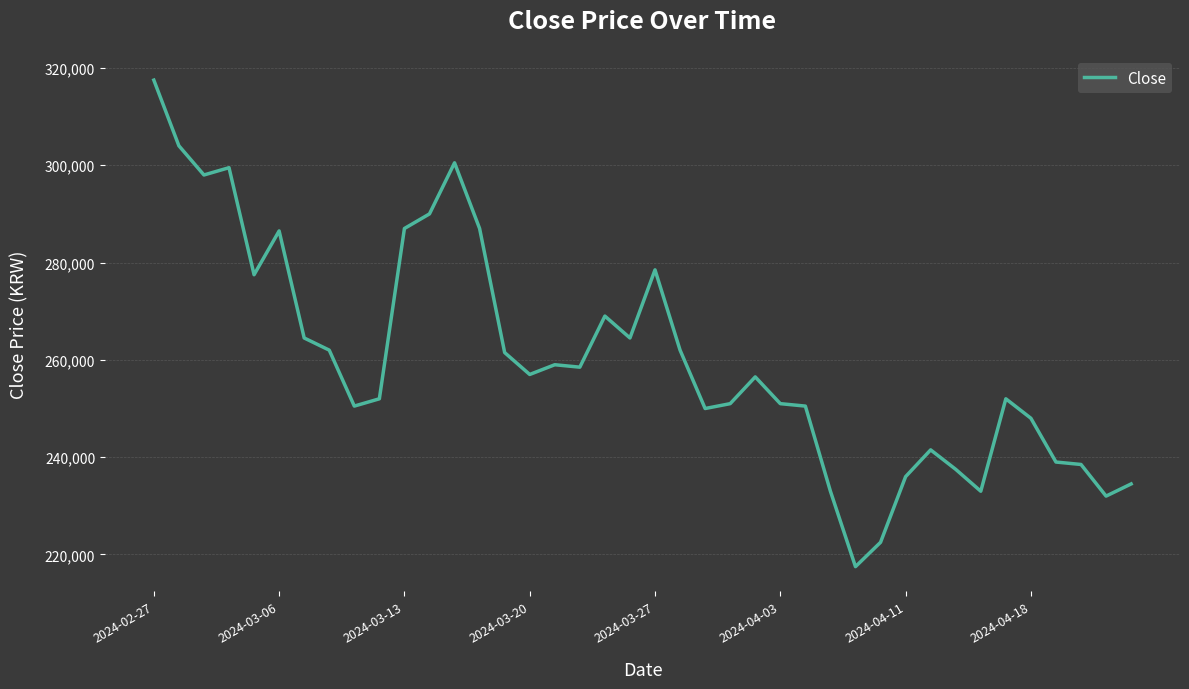

What is the greatest value displayed?

317500